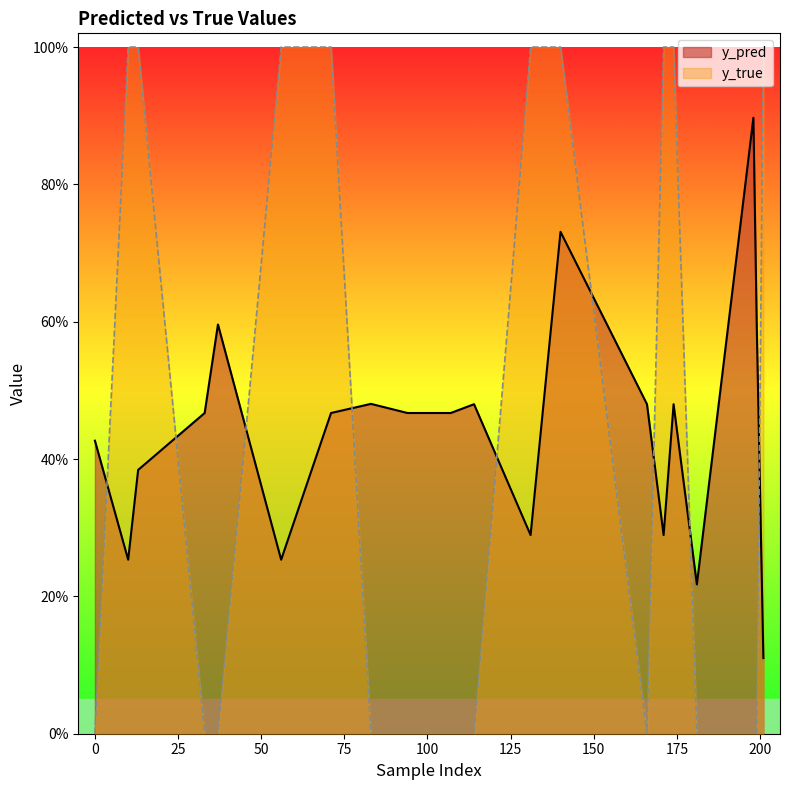

How many lines are shown in the chart?

2